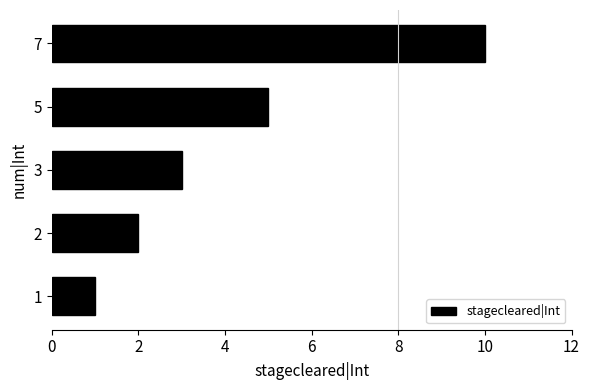

Approximately how many times larger is the value at 3 compared to 2?

1.5